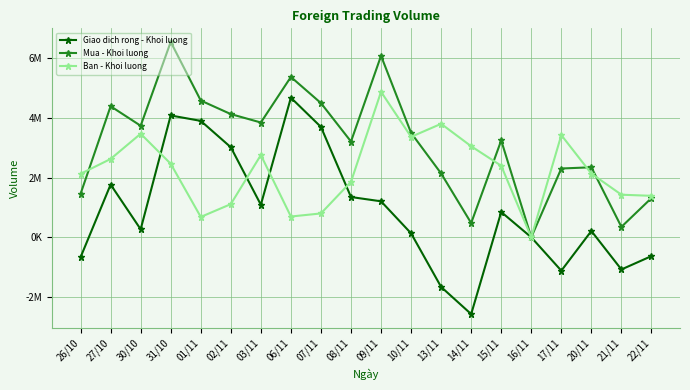

Where is the first local minimum for Giao dich rong - Khoi luong?

30/10